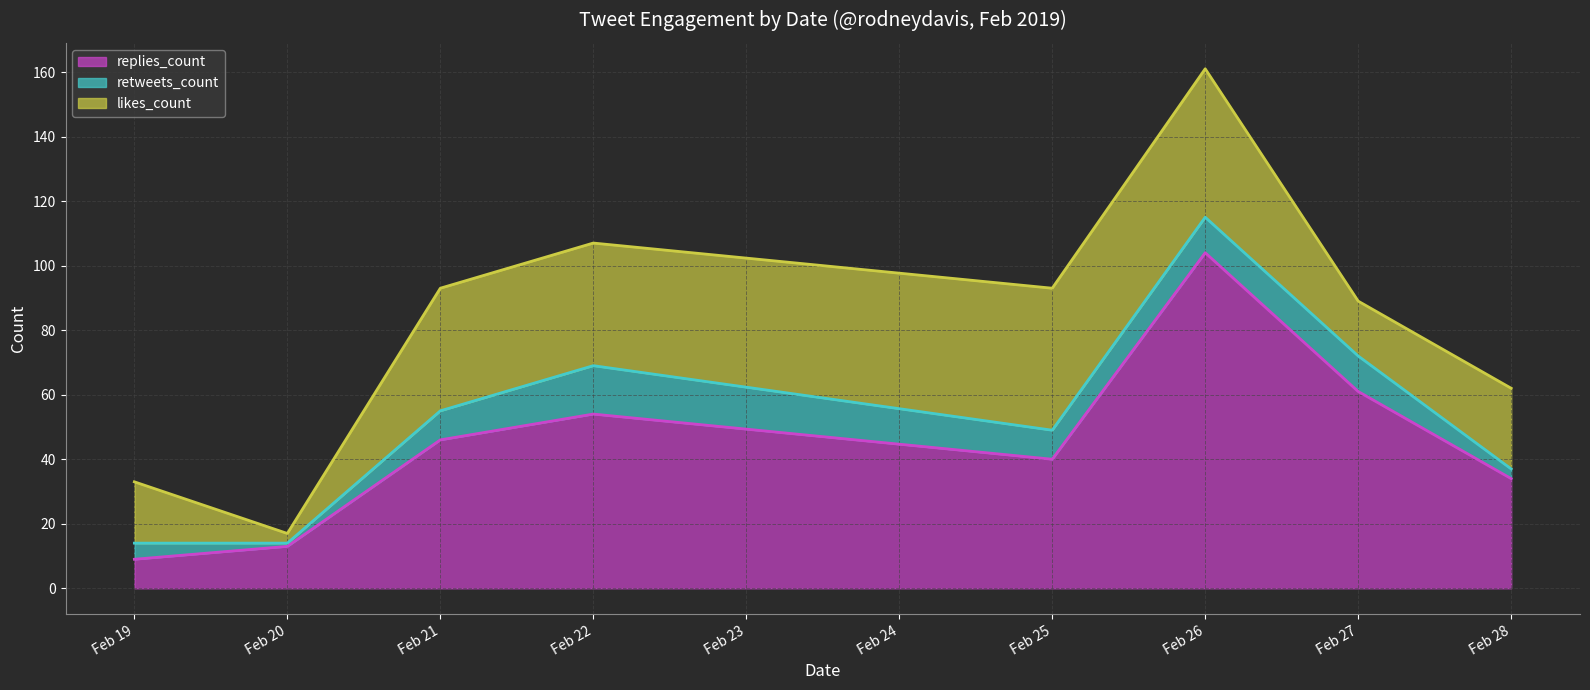

True or false: replies_count has a value of 104 at 2019-02-26.

True